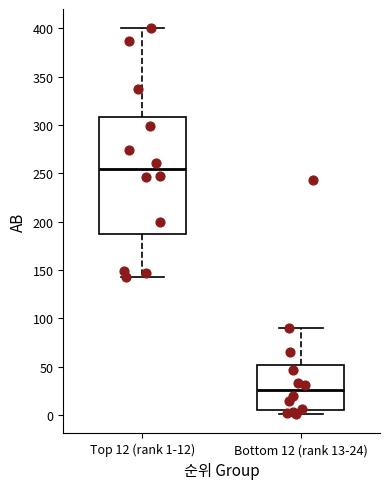

Where does the upper whisker of the box for Top 12 (rank 1-12) end on the y-axis? The values are not printed on the chart, so give them approximately, as read against the axis.

400